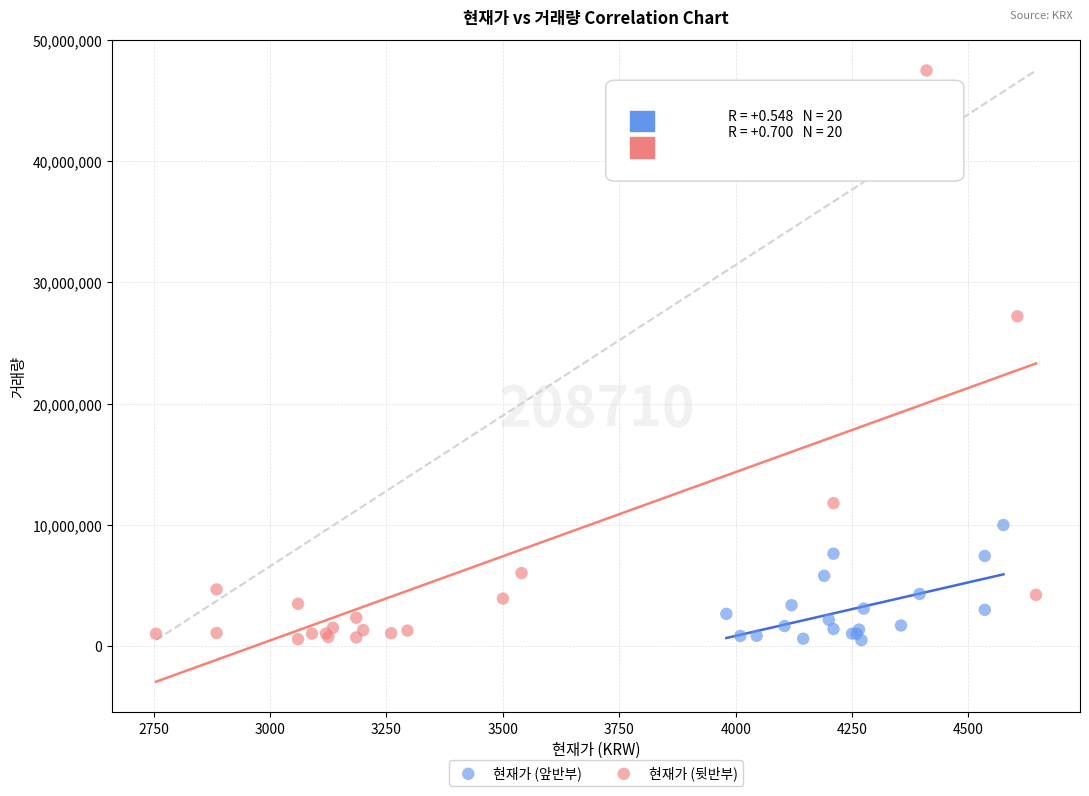

Which series reaches the maximum Y coordinate?

현재가 (뒷반부)